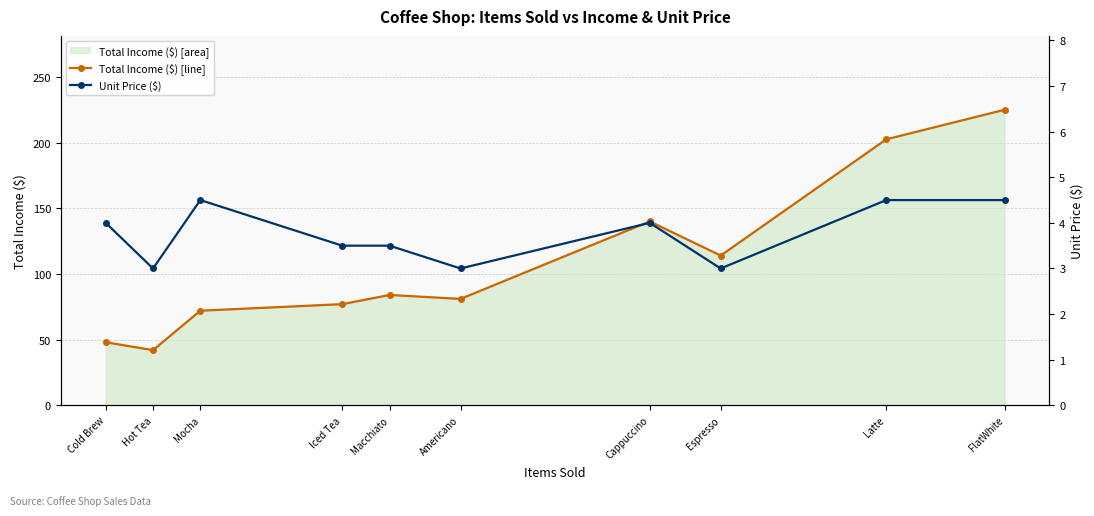

What is the difference between the maximum and second lowest values in the Total Income ($) series?

177.0